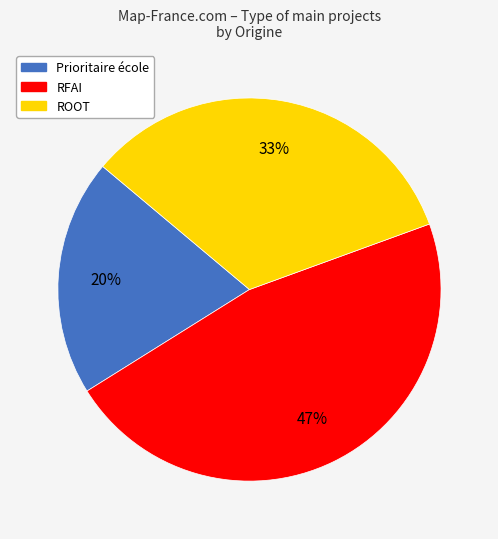

To the nearest percent, what is the difference between the largest and smallest slice percentages?

27%